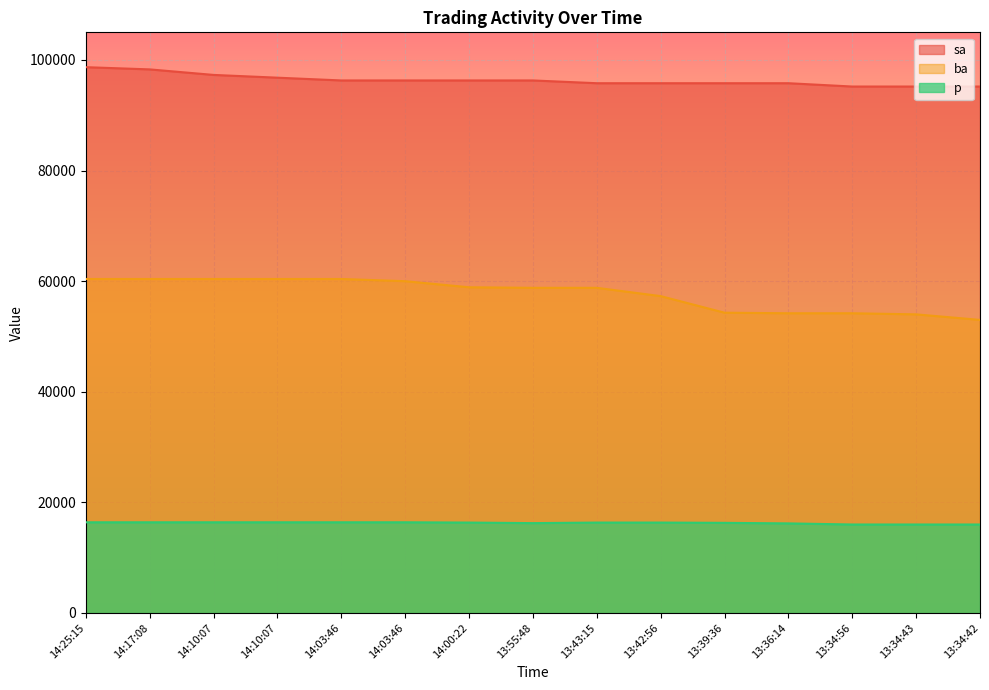

What is the value of the p point at the 7th from the left?

16350